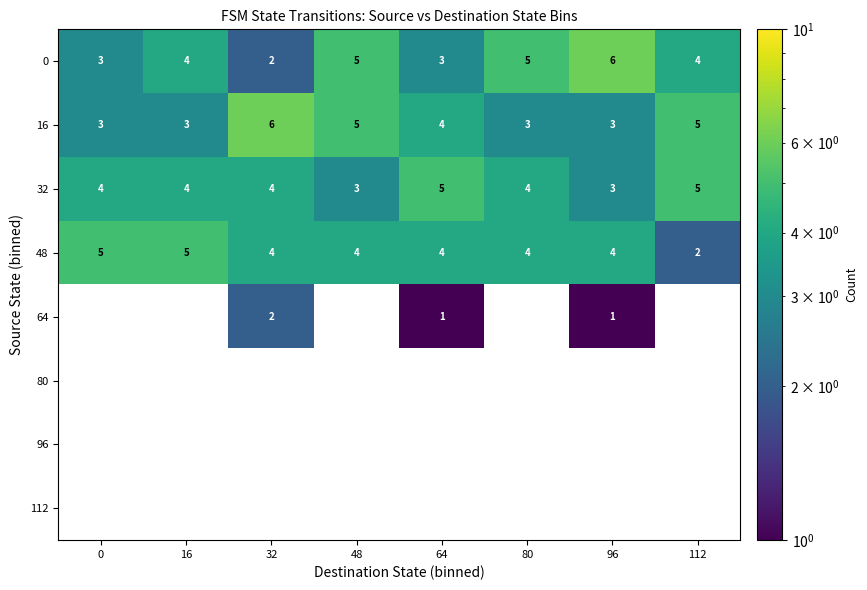

What is the approximate value of 32 at 48?

3